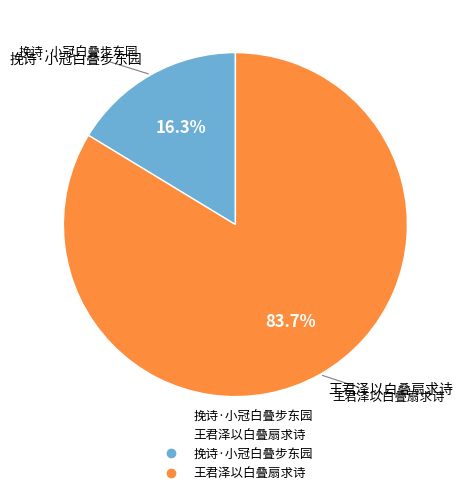

What percentage is NOT represented by 挽诗·小冠白叠步东园?

83.7%